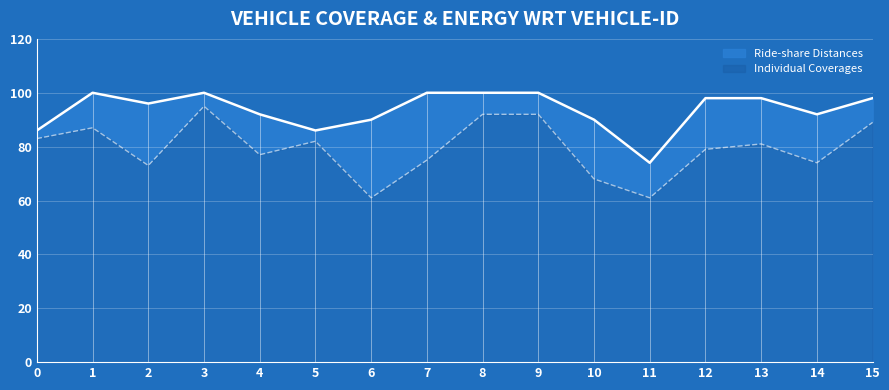

True or false: Ride-share Distances and Individual Coverages intersect in this chart.

False